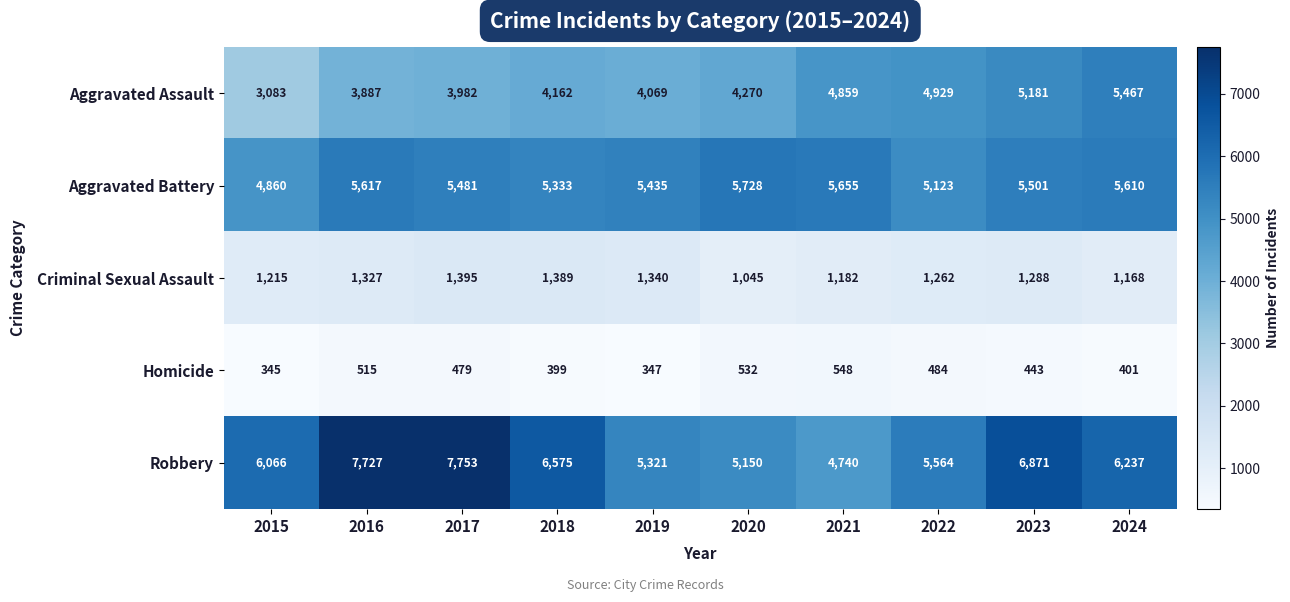

At how many categories does at least one series exceed 3303?

10